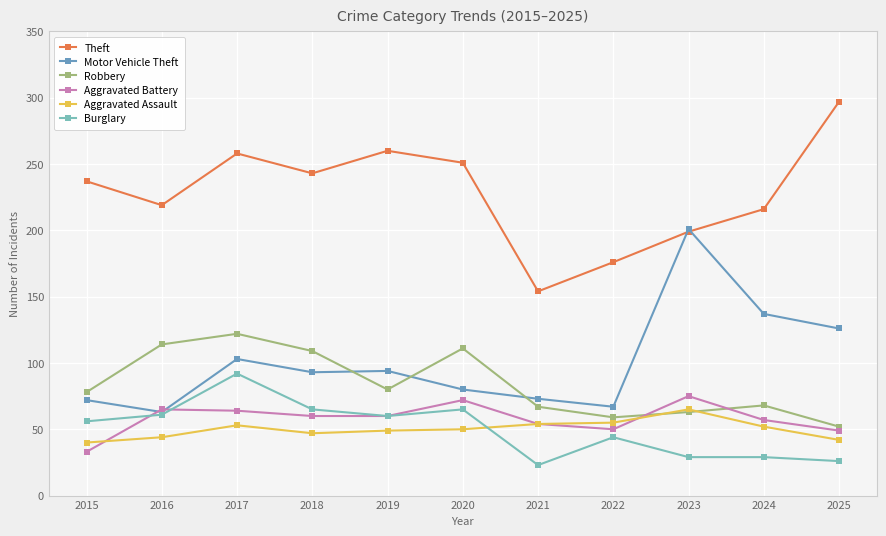

At 2018, list the series in order from largest to smallest.

Theft, Robbery, Motor Vehicle Theft, Burglary, Aggravated Battery, Aggravated Assault